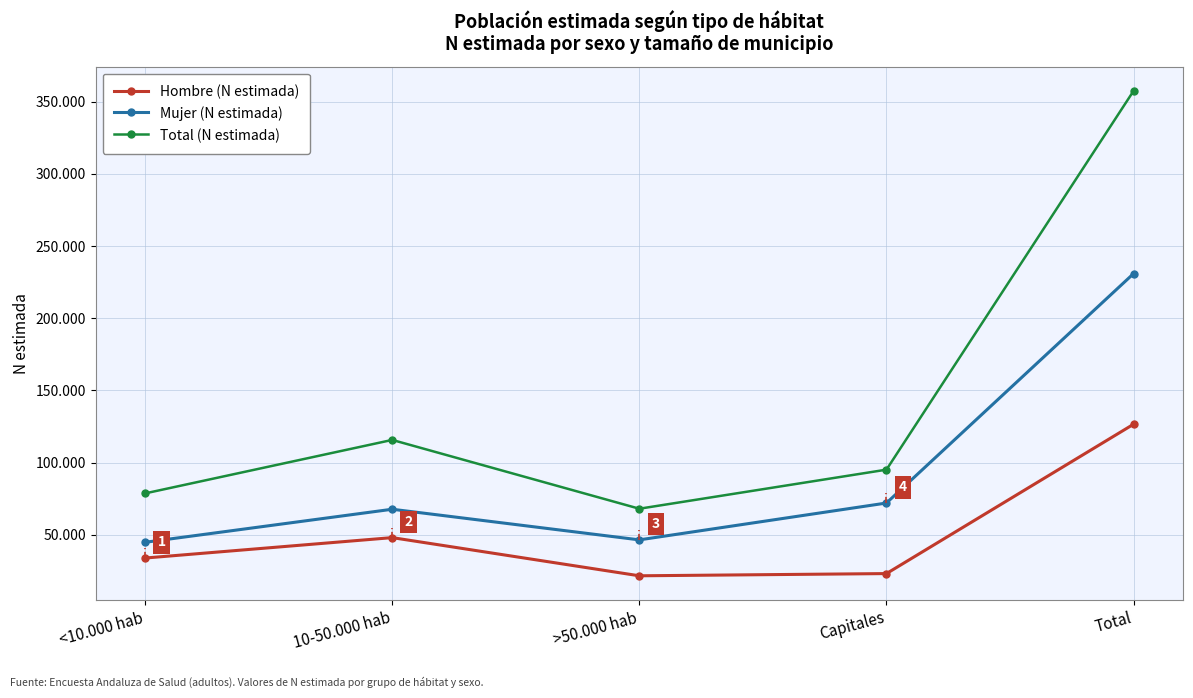

True or false: Total (N estimada) and Hombre (N estimada) cross at least once.

False